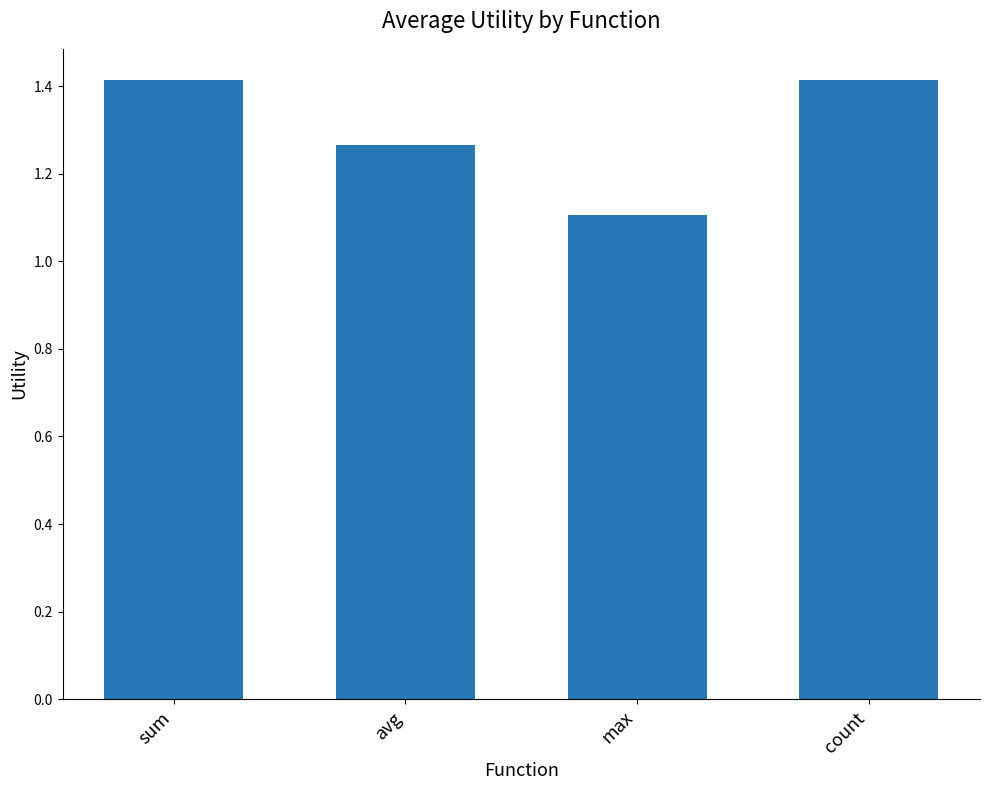

What is the value of the 4th bar from the left?

1.4